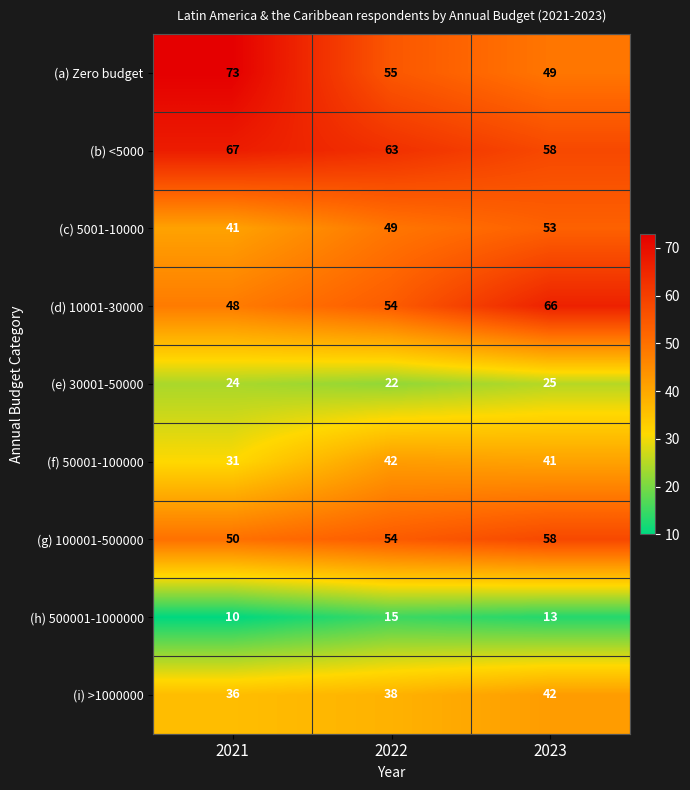

The (f) 50001-100000 series shows 31 at 2021. True or false?

True